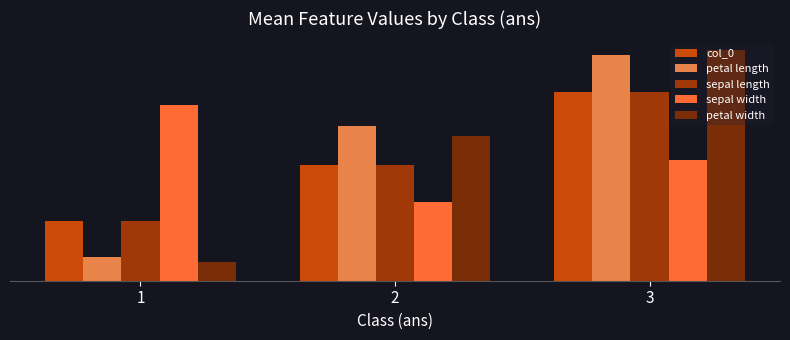

How many data points does each series have?

3